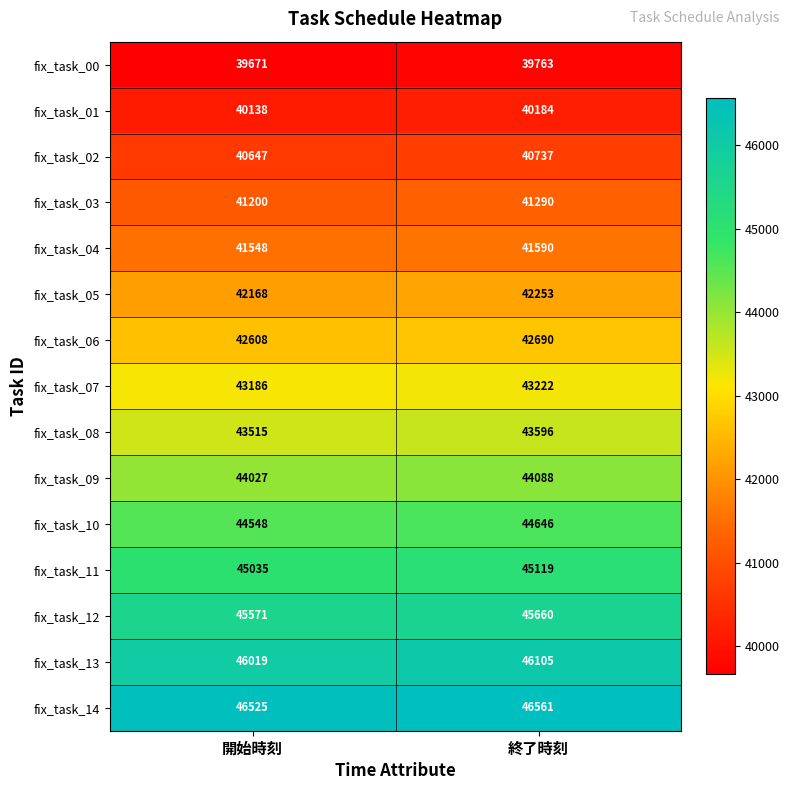

Between 開始時刻 and 終了時刻, which series saw the biggest shift?

fix_task_10